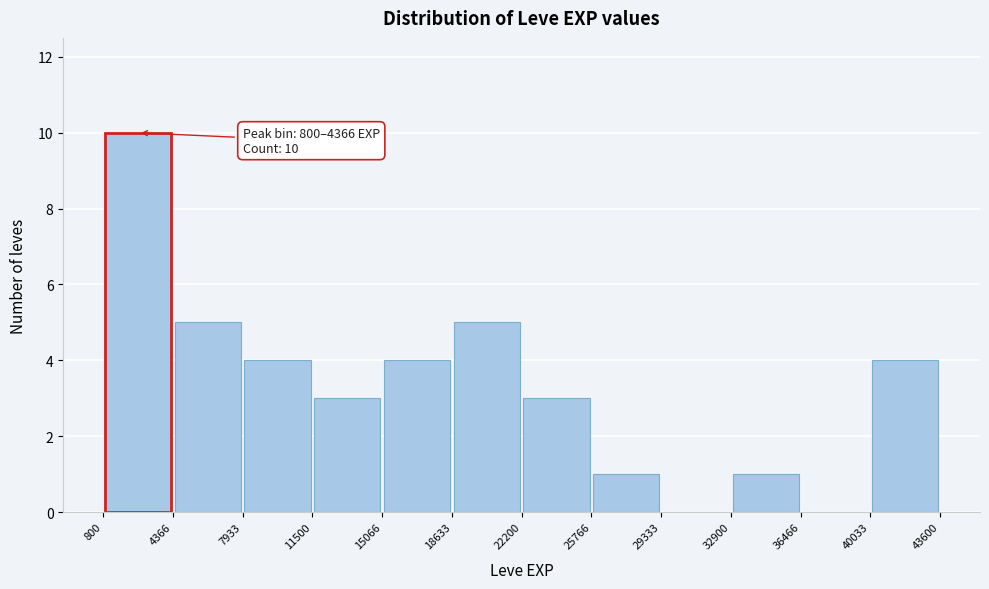

Over which range of the x-axis is the bar tallest?

800 to 4366